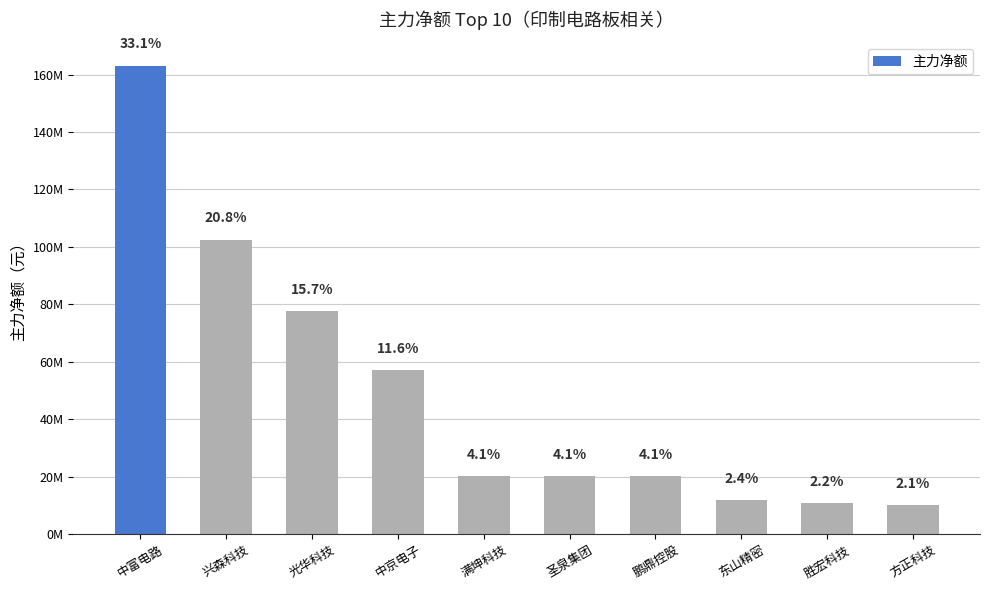

How many bars are there in total?

10